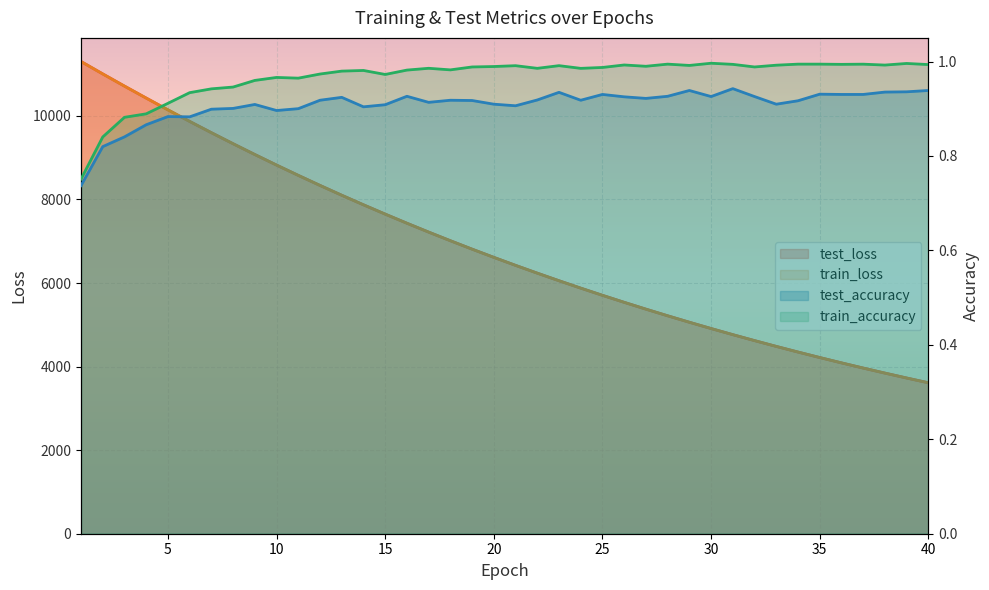

True or false: test_accuracy and train_loss cross at least once.

False